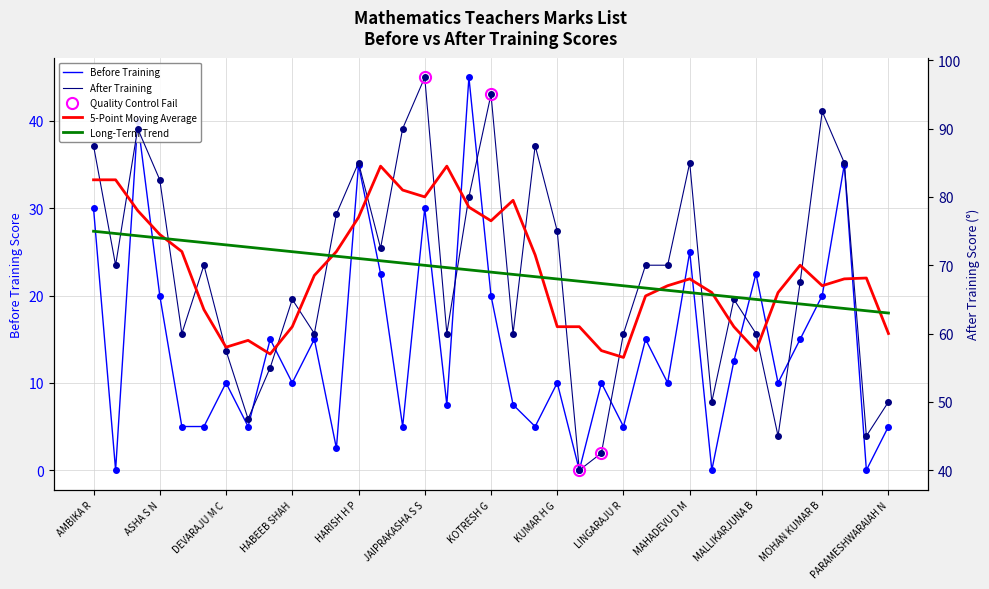

In after, how many points are higher than both neighbors (excluding endpoints)?

10